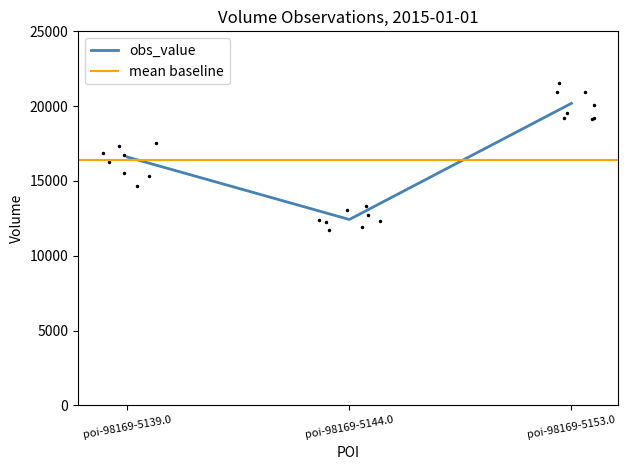

Does the chart display data point markers on the line(s)?

No